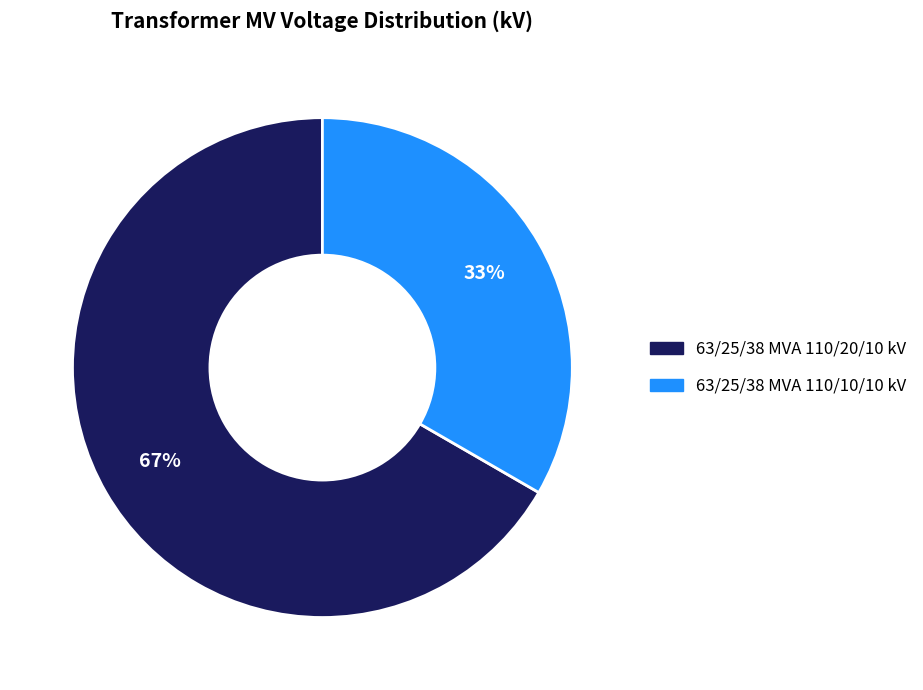

Approximately how many times larger is the value at 63/25/38 MVA 110/20/10 kV compared to 63/25/38 MVA 110/10/10 kV?

2.0